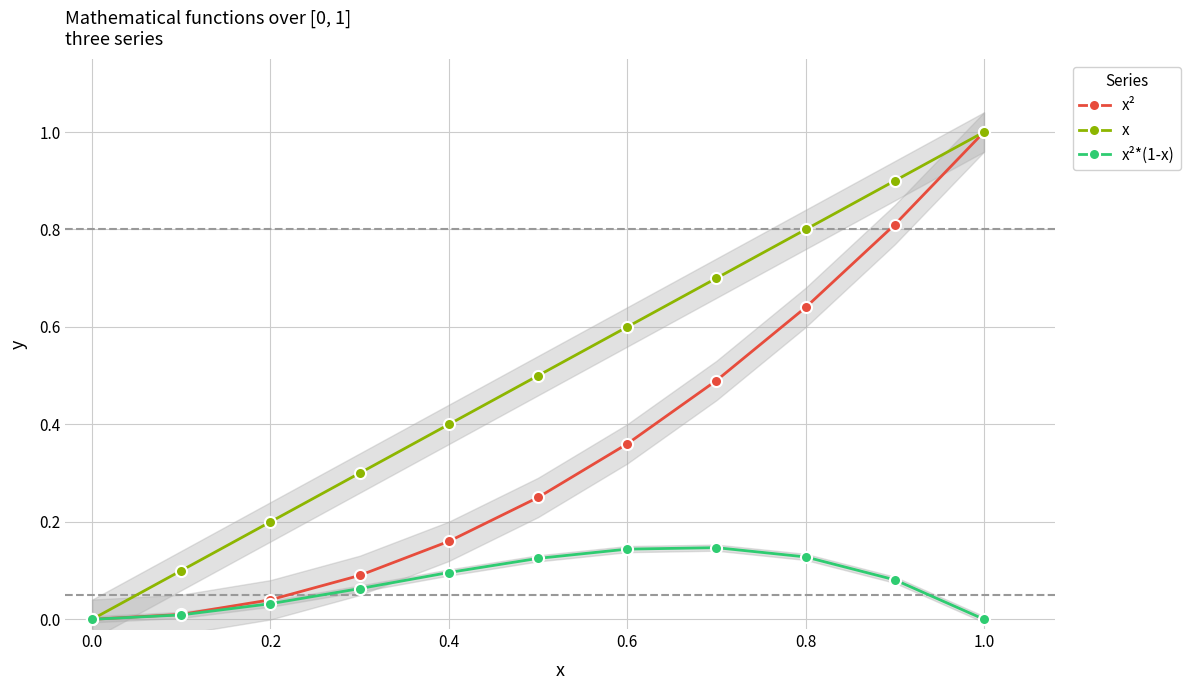

What is the highest value of the x² series?

1.0